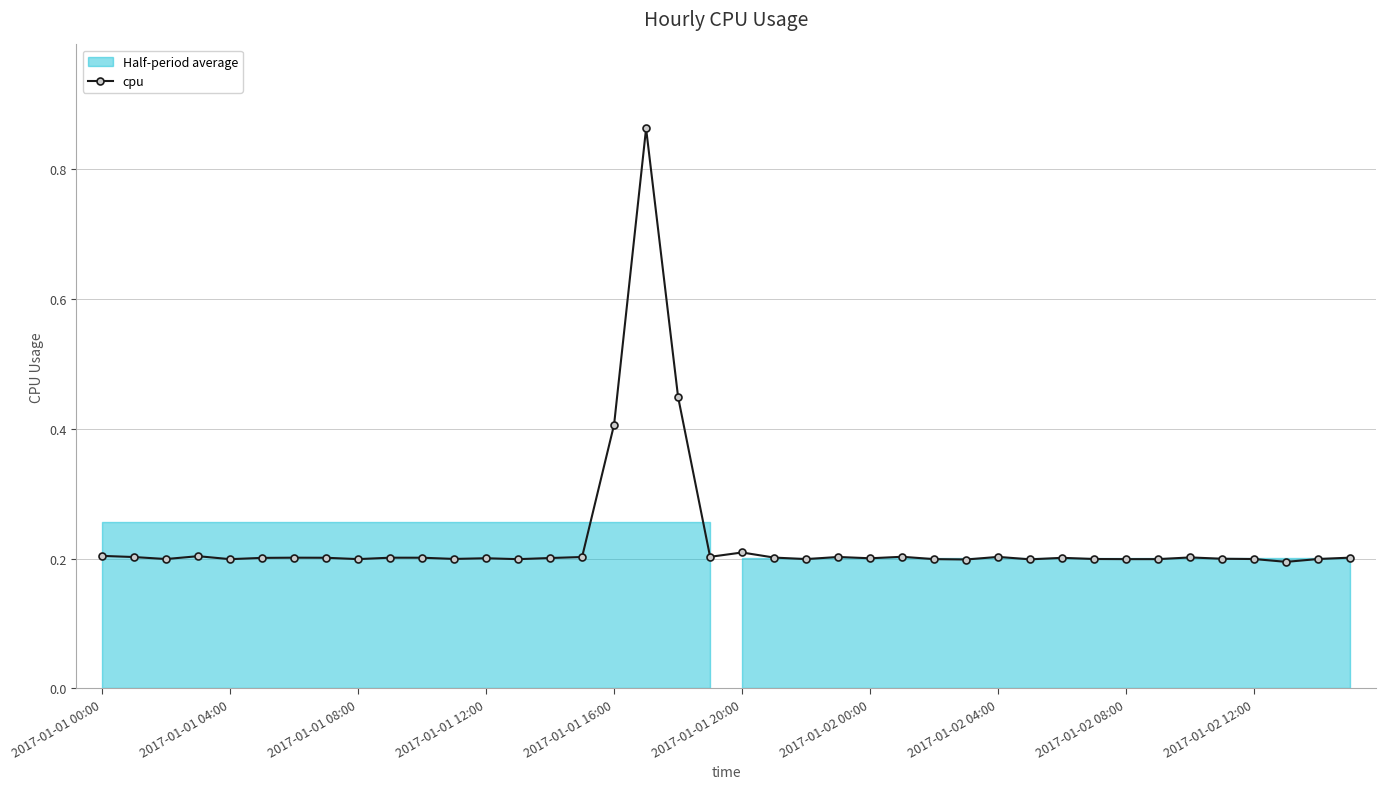

Is it true that cpu equals 0.3 at 2017-01-02 00:00?

False